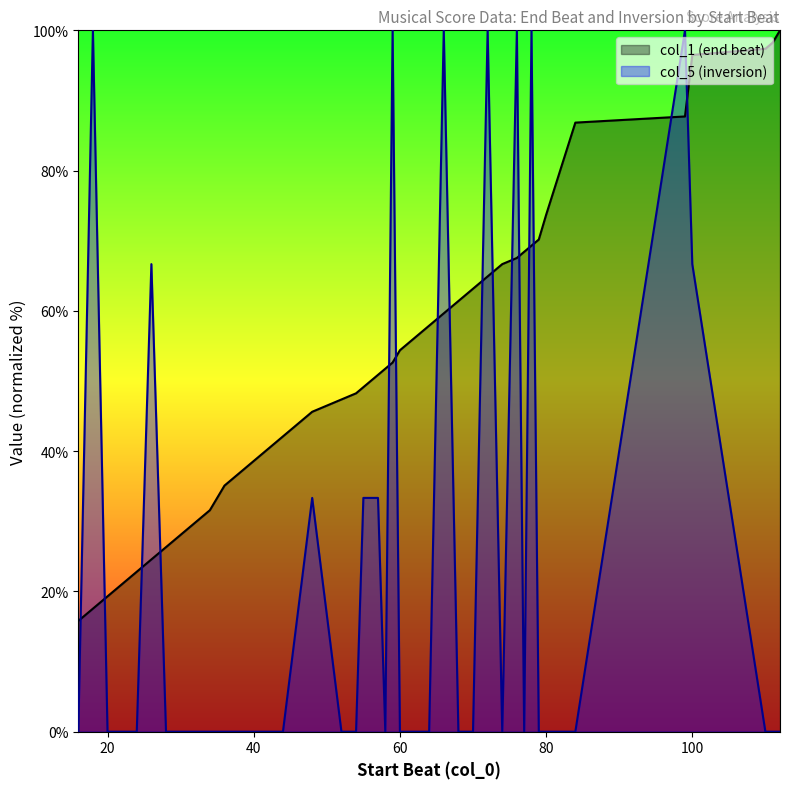

At how many categories does at least one series exceed 17?

39